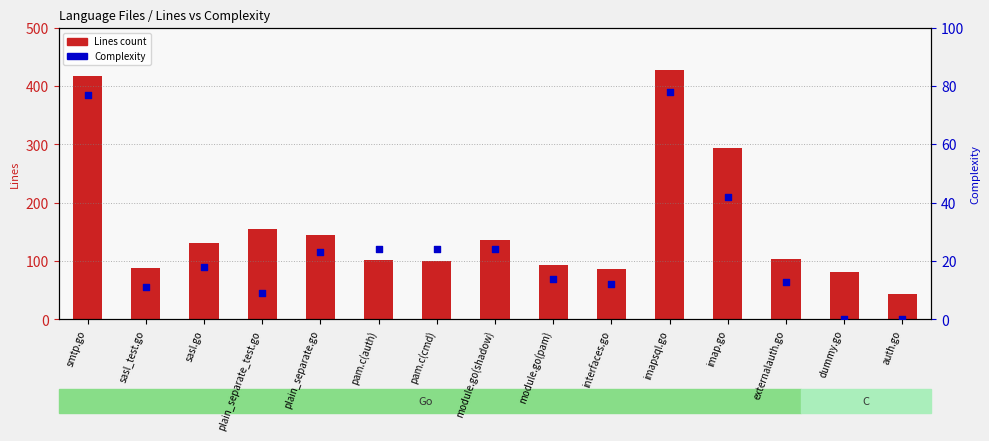

What is the total value across all series at externalauth.go?

116